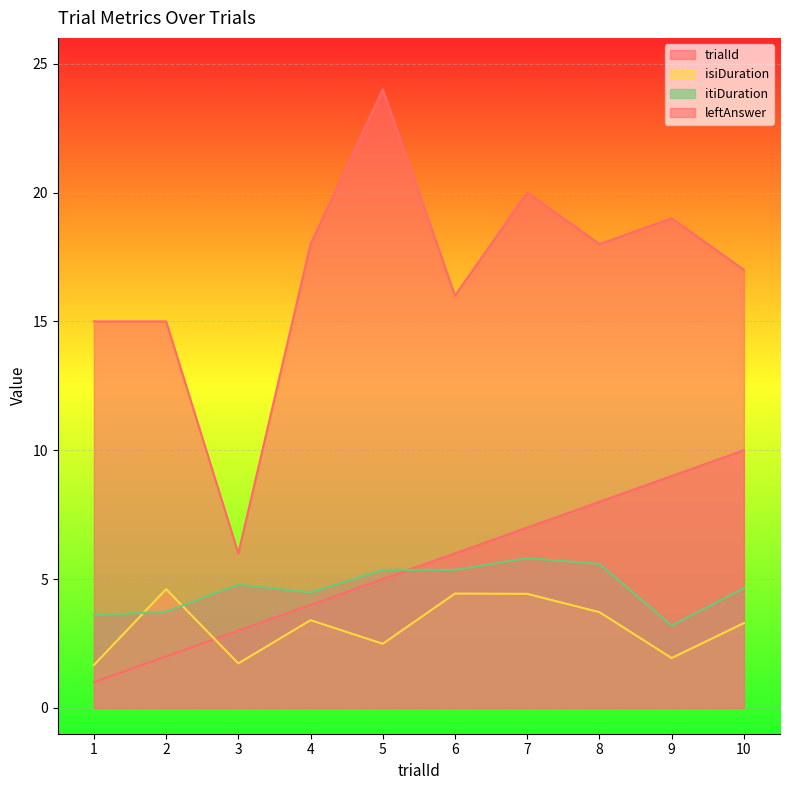

What is the minimum value shown in the chart?

1.0